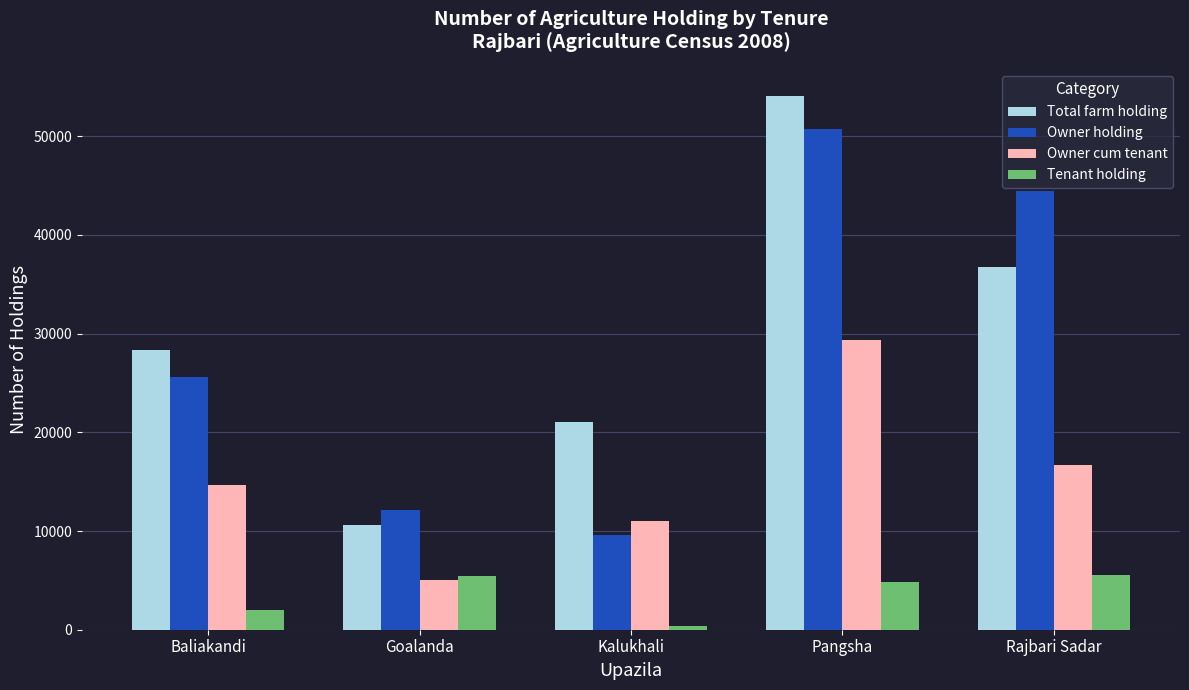

At which label is Owner holding closest to 30166?

Baliakandi